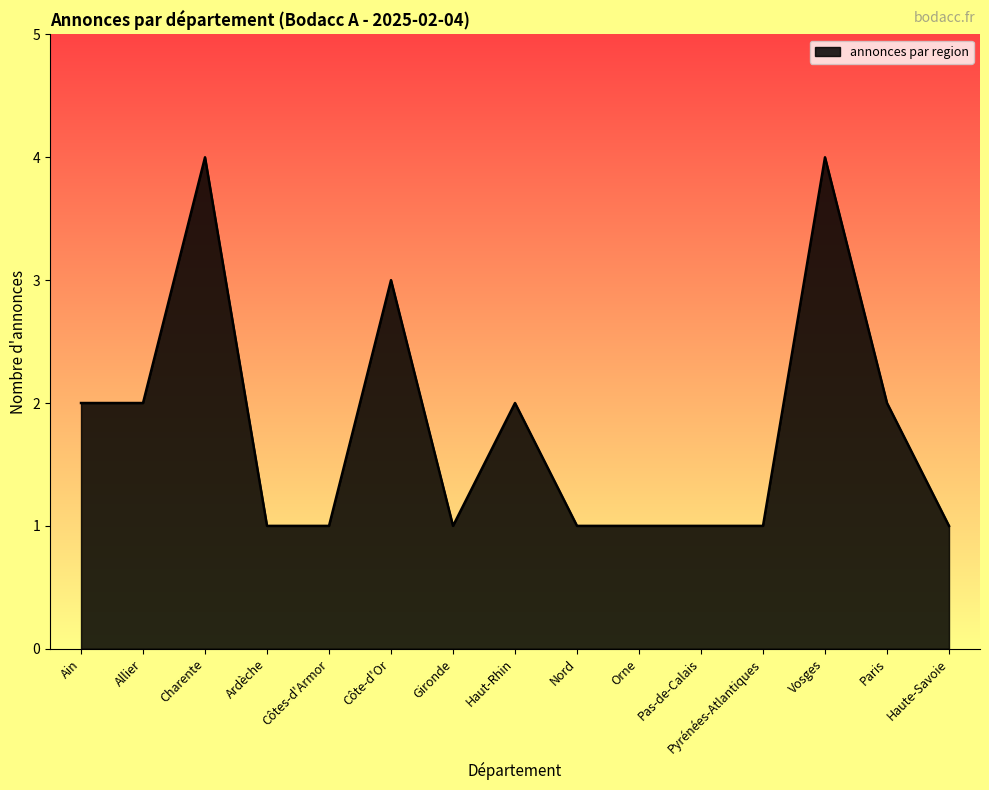

What is the difference between the maximum and minimum values?

3